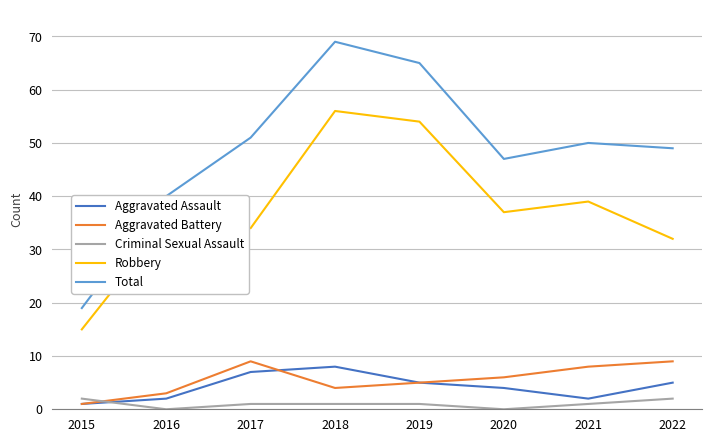

Which series has the widest spread of values?

Total